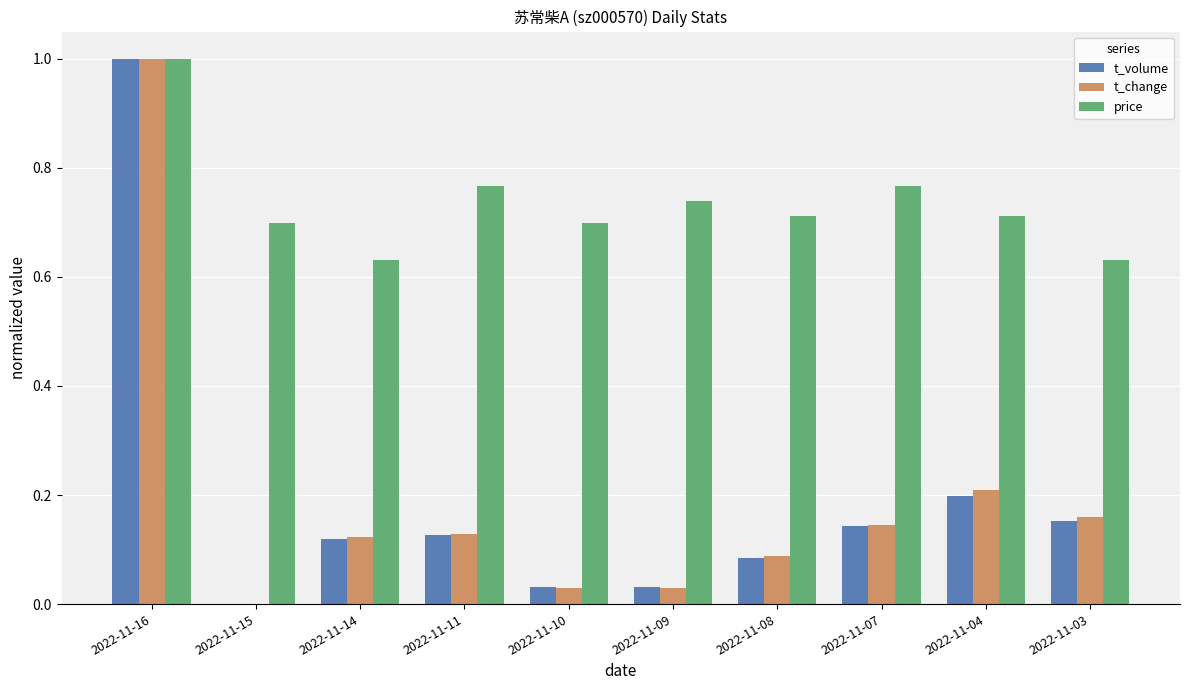

At which category is the sum across all series the highest?

2022-11-16